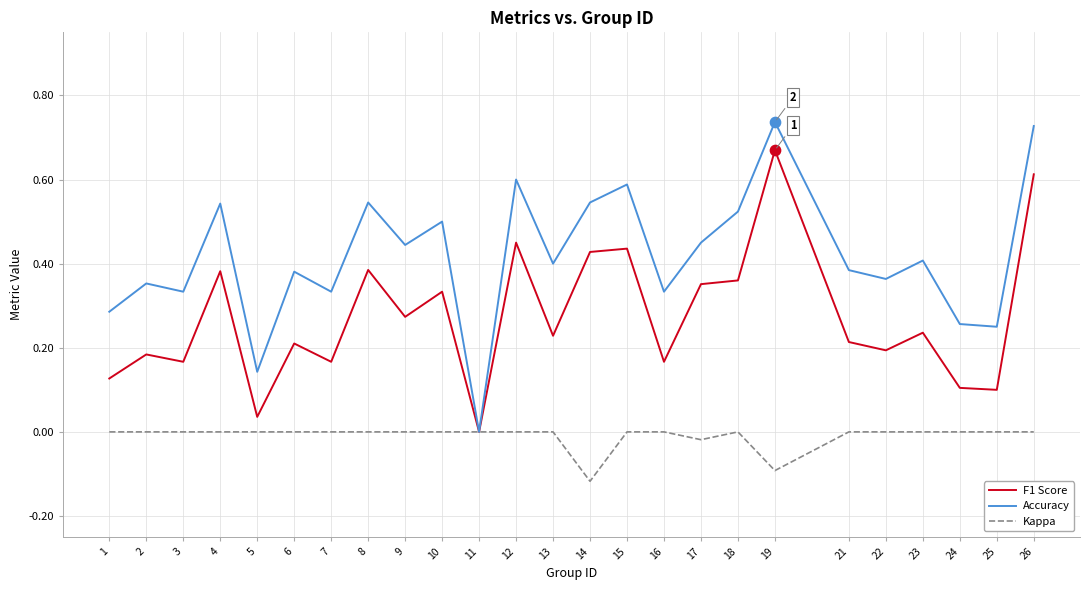

What are all the series names shown in the legend?

F1 Score, Accuracy, Kappa